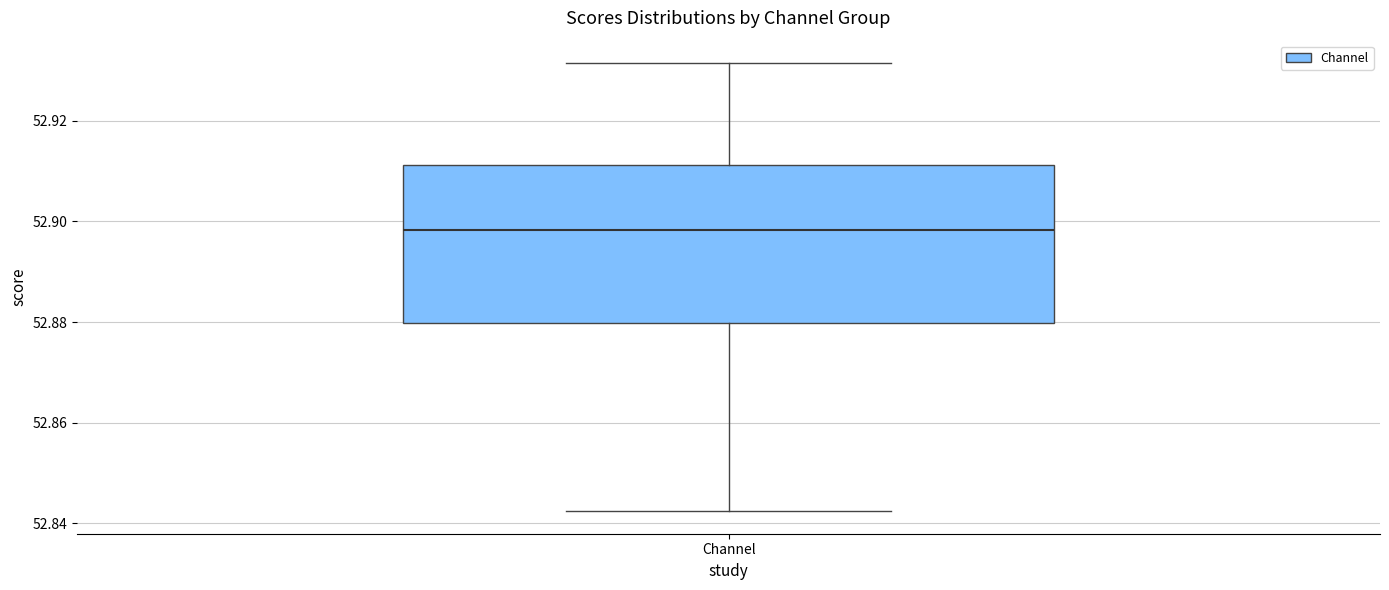

Where does the median line of the box for Channel sit on the y-axis? The values are not printed on the chart, so give them approximately, as read against the axis.

52.898